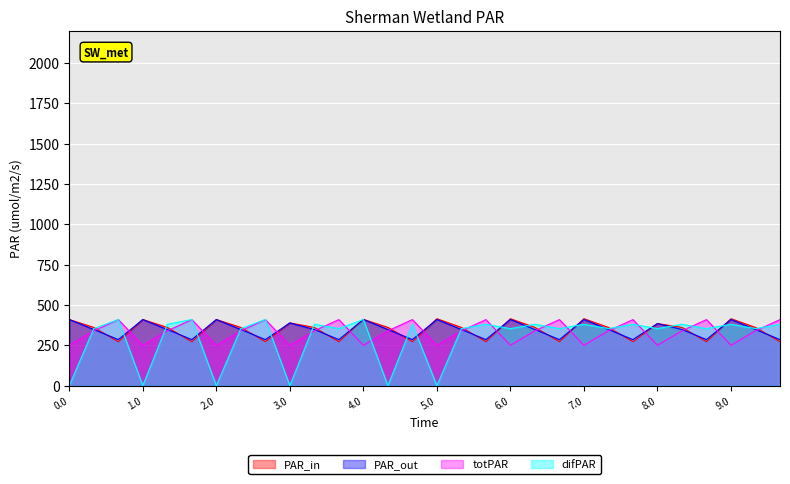

What is the difference between the highest and lowest values at 5.0?

415.0